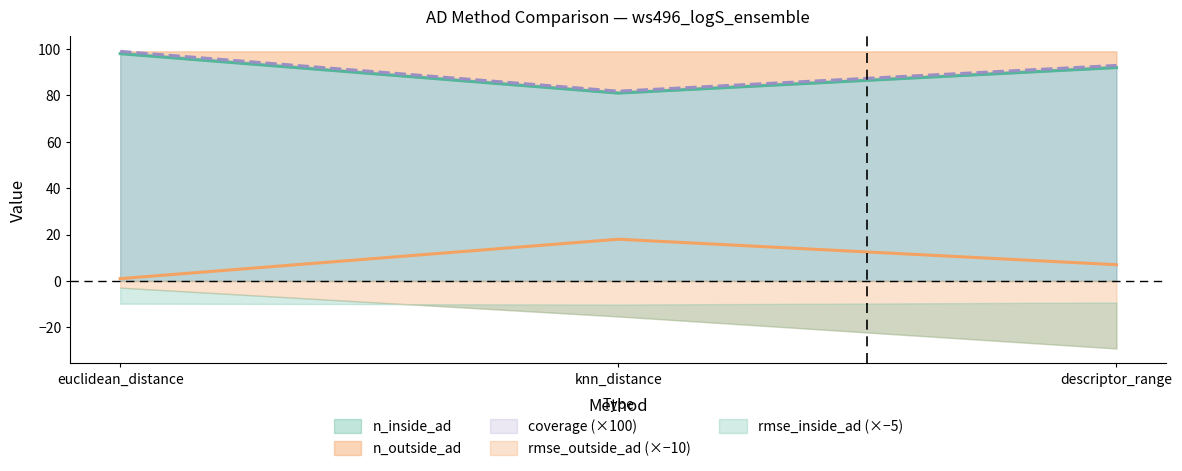

At which label is coverage closest to 90?

descriptor_range